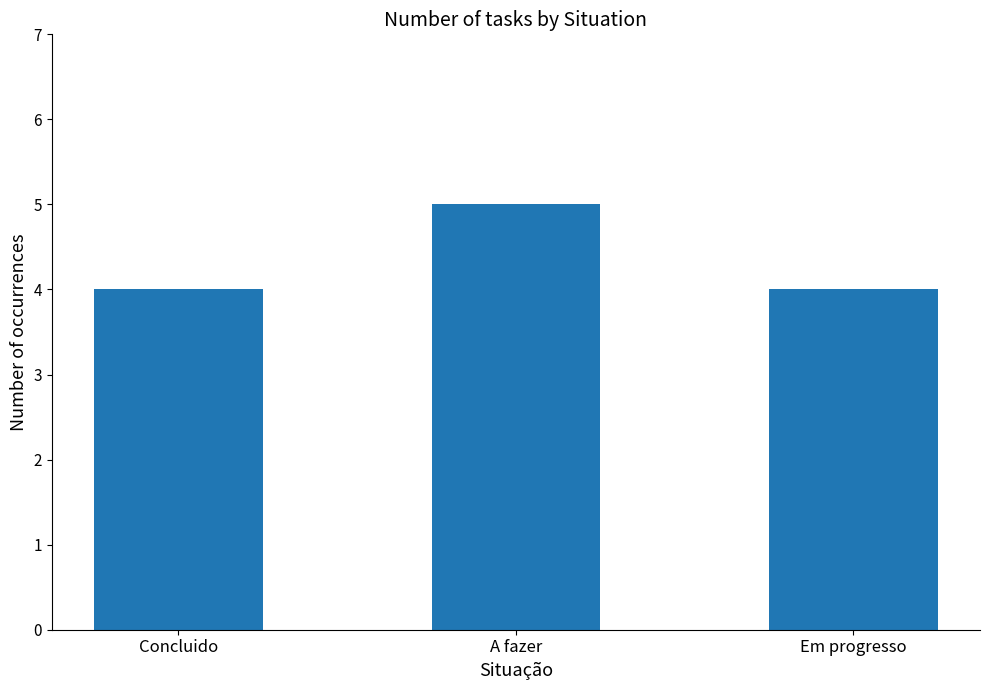

True or false: the data shows 3 at A fazer.

False